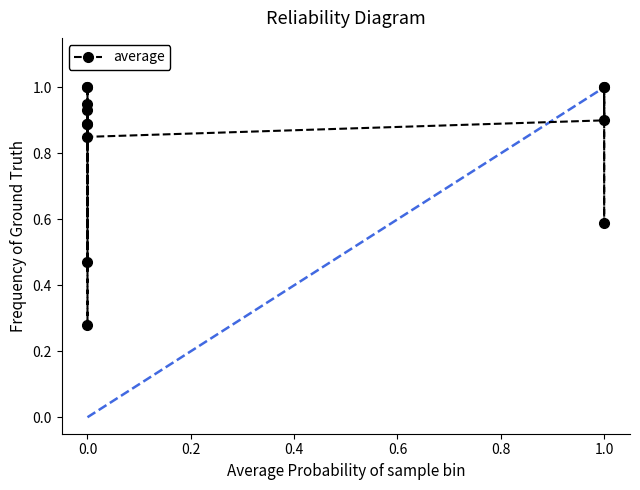

True or false: there are more than 1 points higher than both neighbors.

True